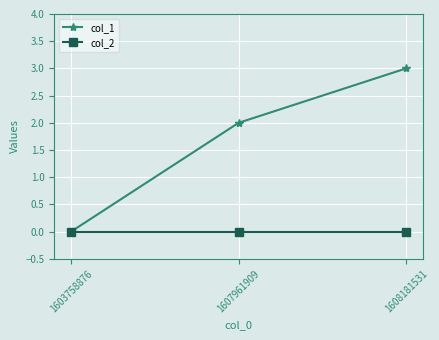

Rank the series at 1607961909 from lowest to highest value.

col_2, col_1